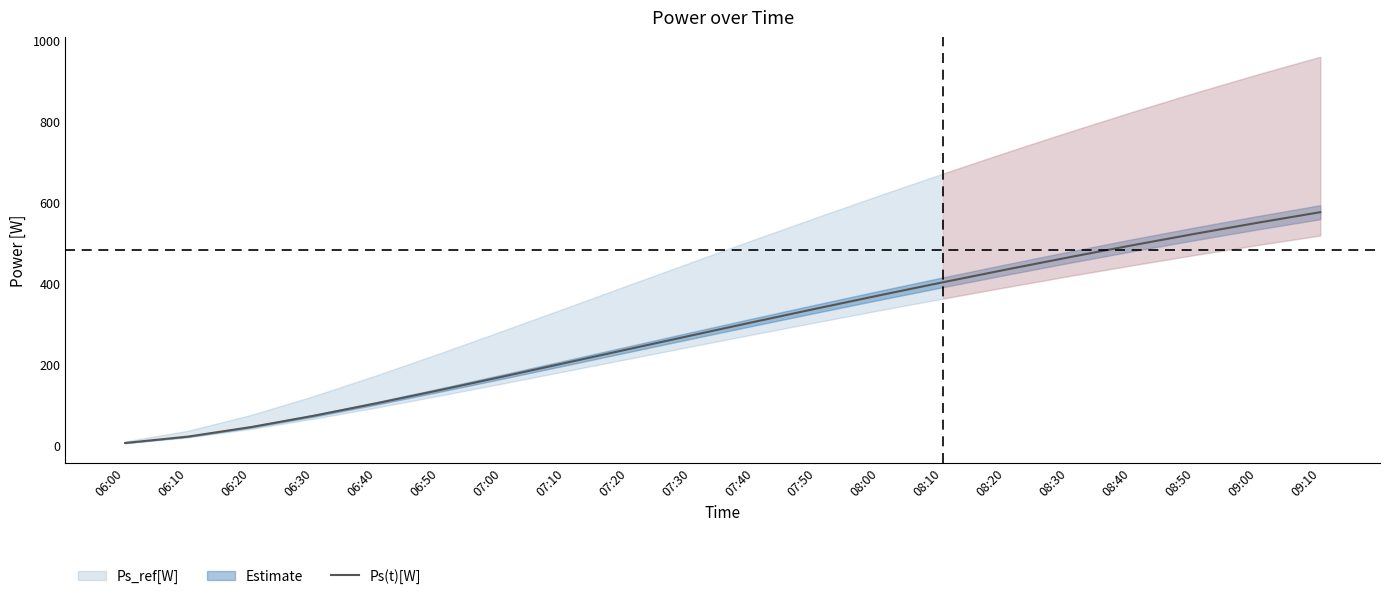

What is the difference between the maximum and minimum values?

569.6